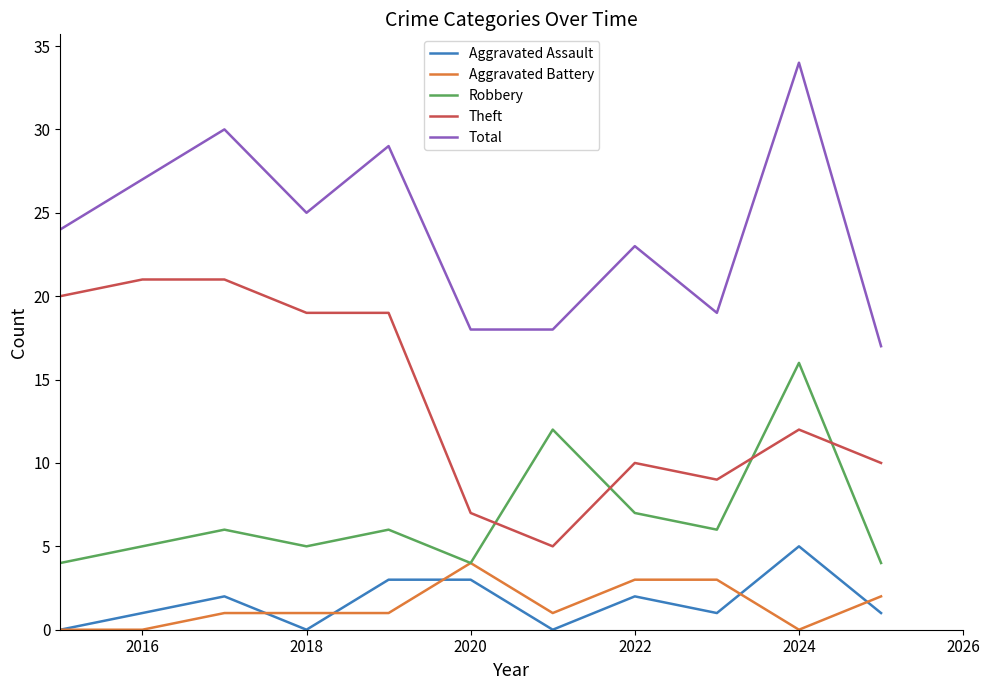

What is the maximum value for Total?

34